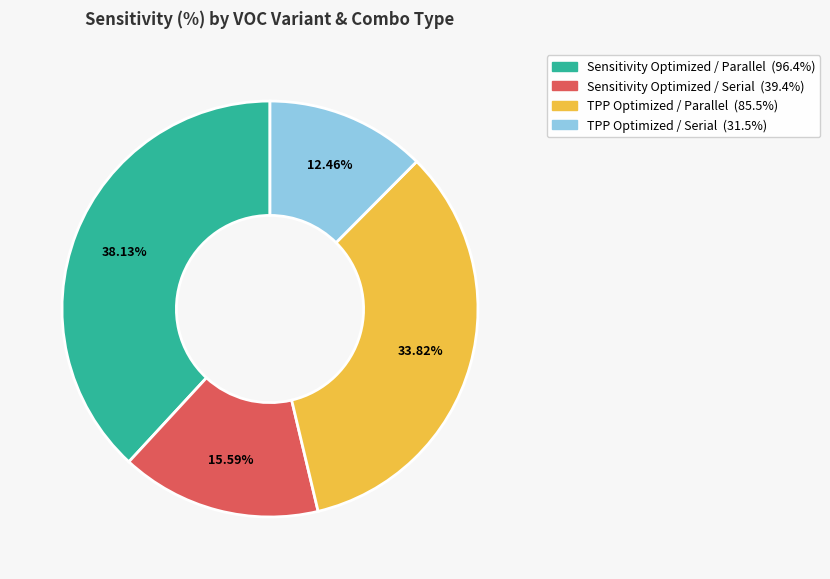

Which slice is the smallest?

TPP Optimized / Serial